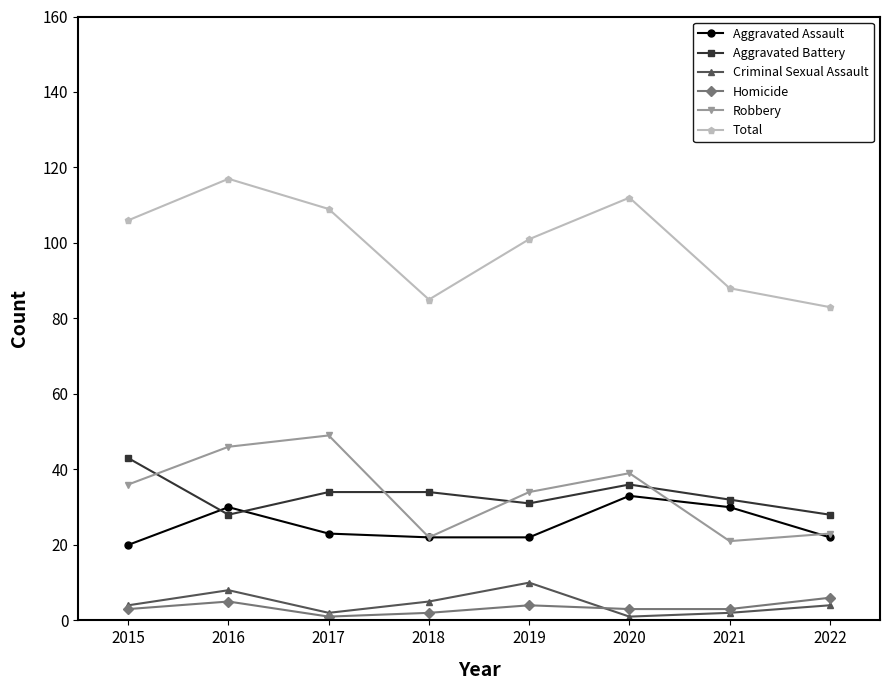

What is the value of the Aggravated Battery point at the 6th from the left?

36